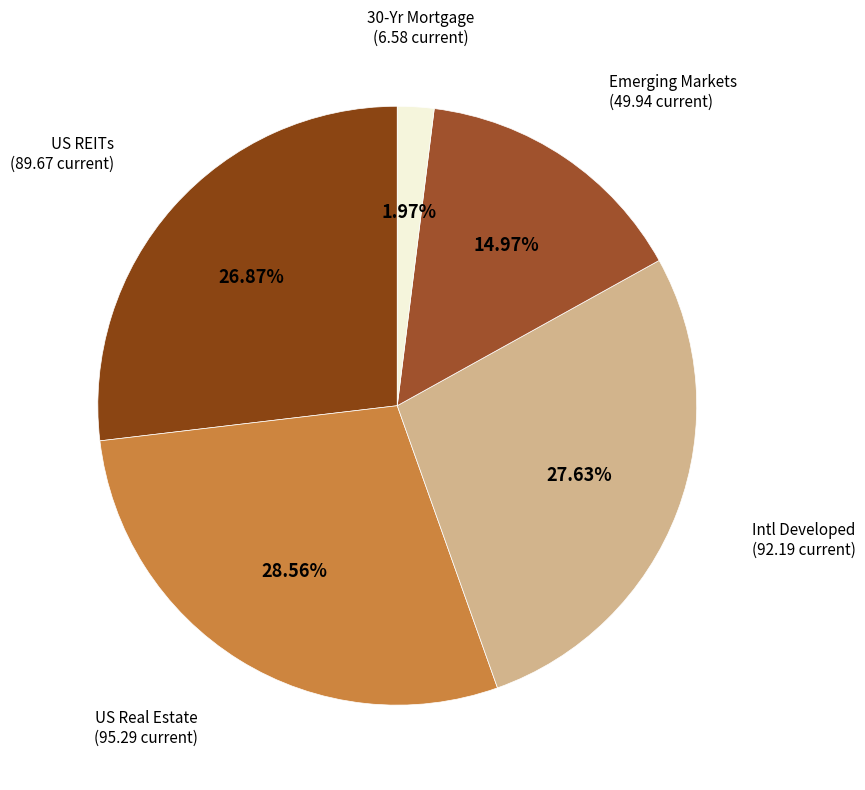

Is there any slice that represents more than half of the pie?

No